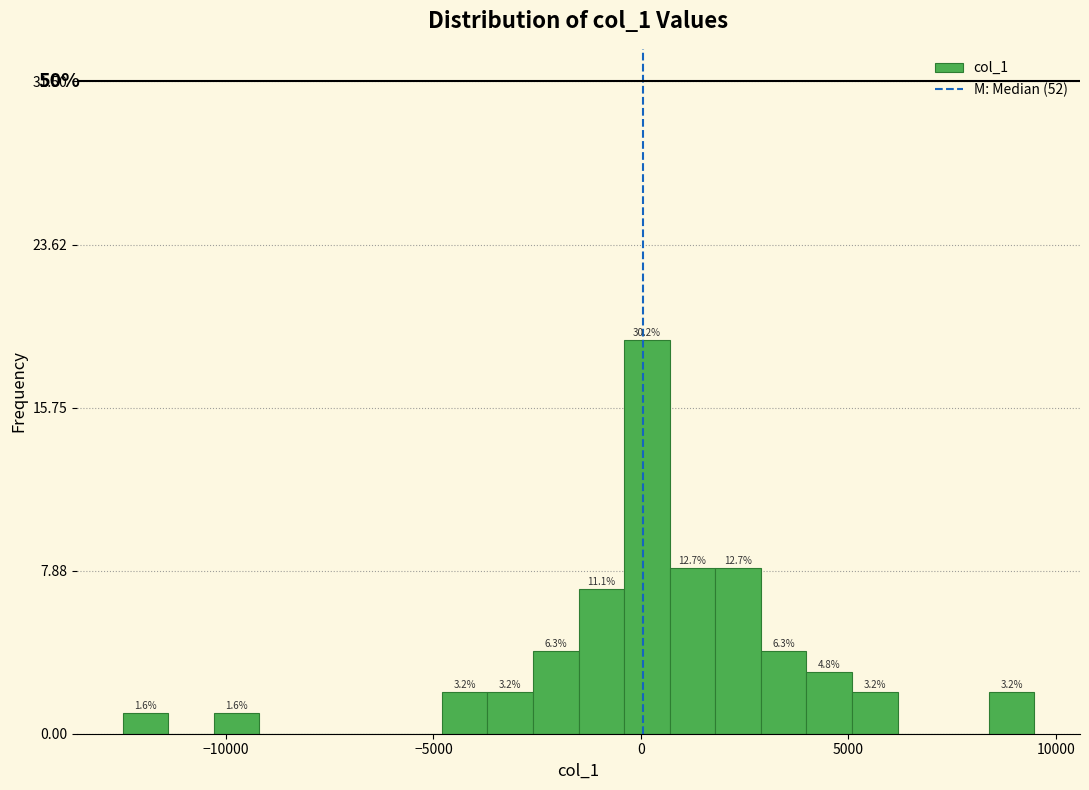

Read against the x-axis, roughly where is the centre of the tallest bar?

0